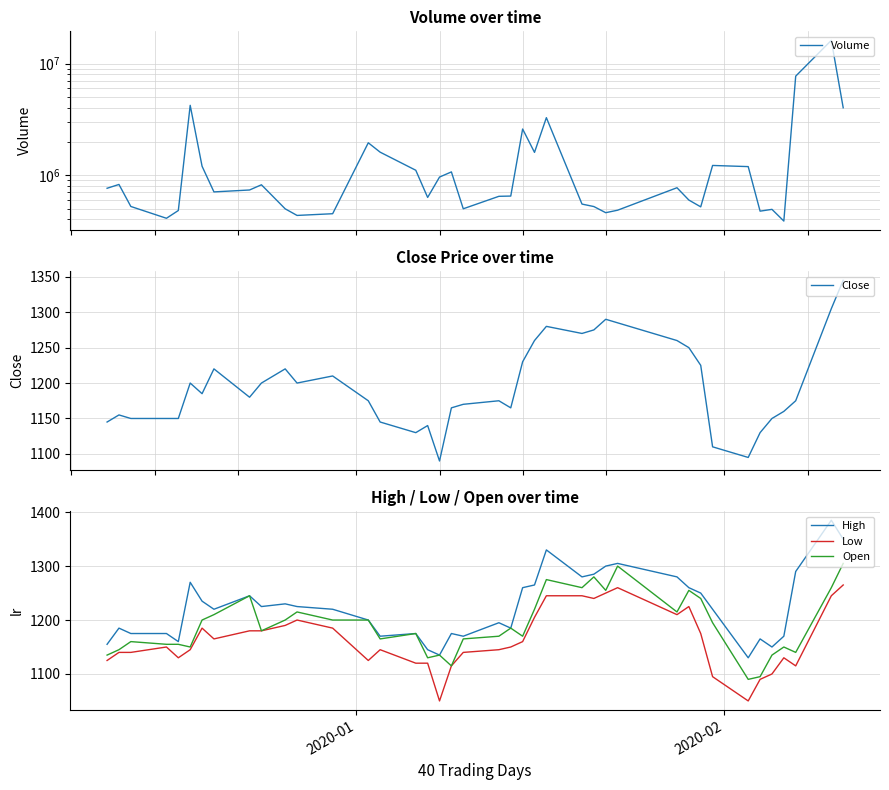

What is the minimum value for Open?

1090